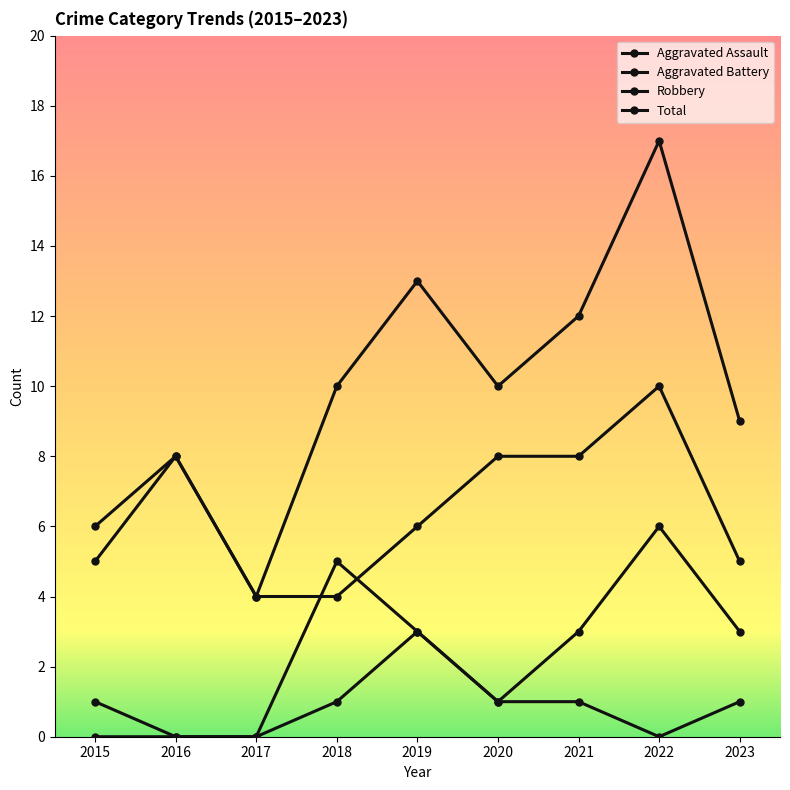

At how many categories does at least one series exceed 5?

8